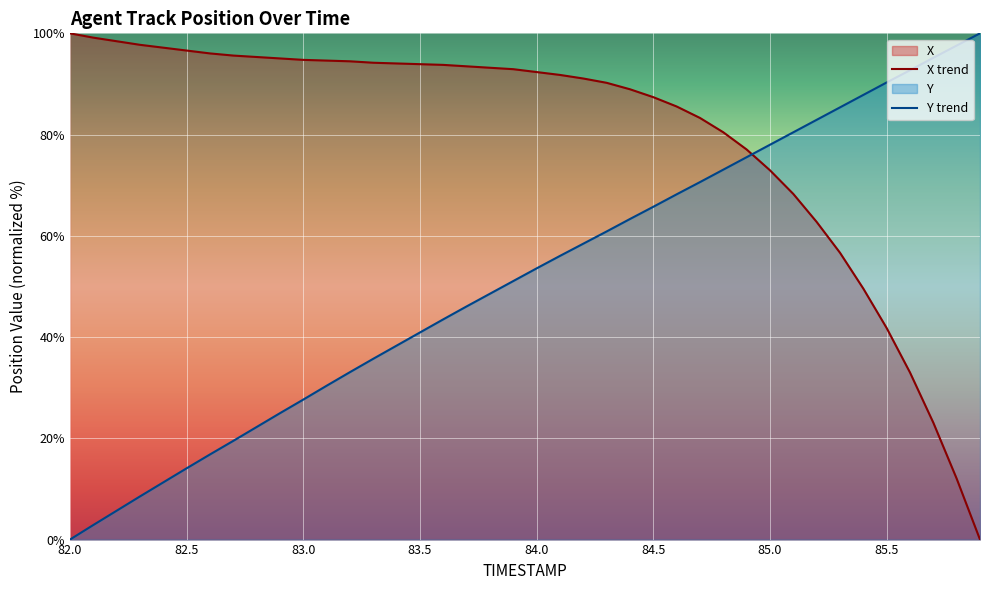

Where does the Y series first go above 53?

84.0